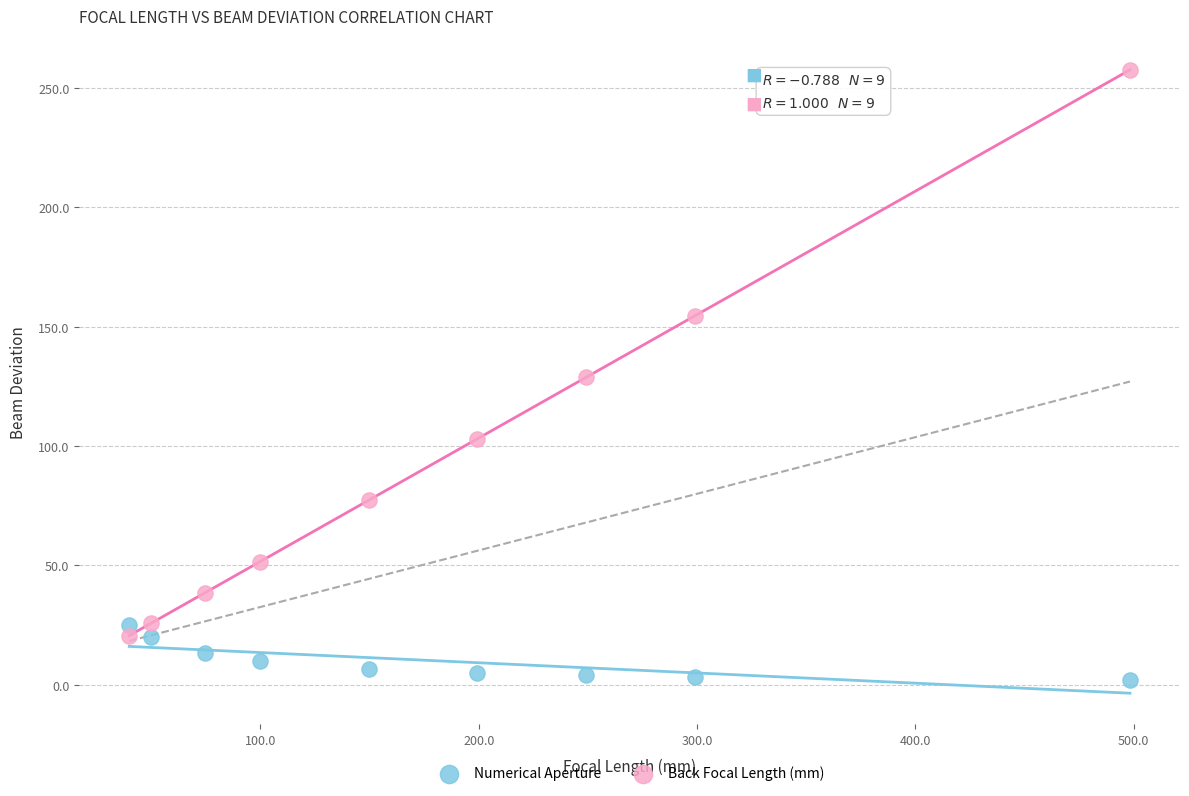

Which series has the largest Y range (max minus min)?

Back Focal Length (mm)